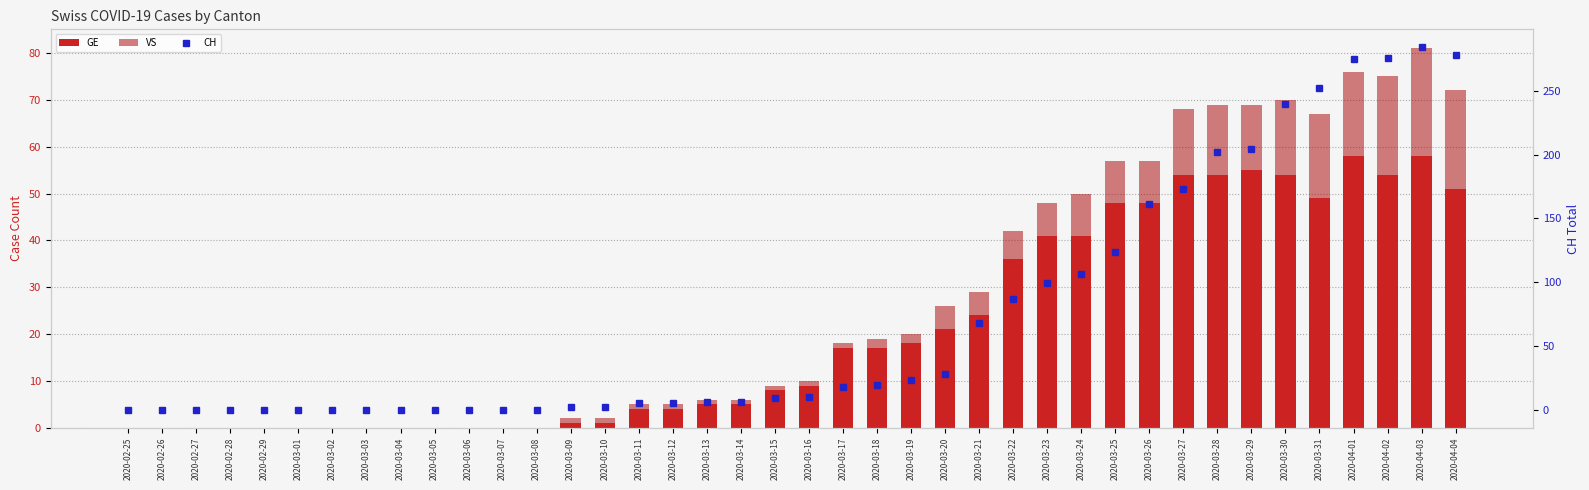

How many data points in VS are above 1?

18